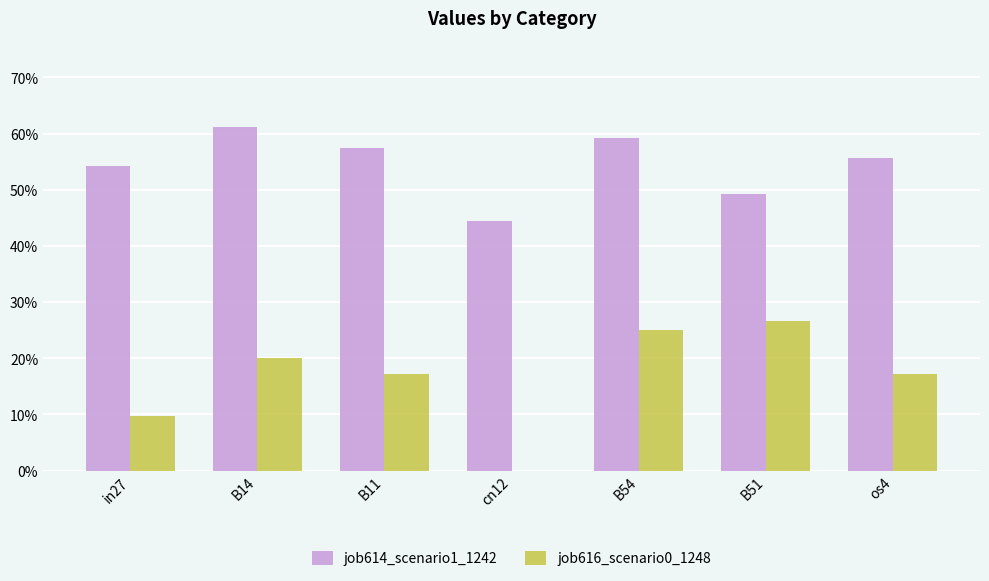

What are all the series names shown in the legend?

job614_scenario1_1242, job616_scenario0_1248